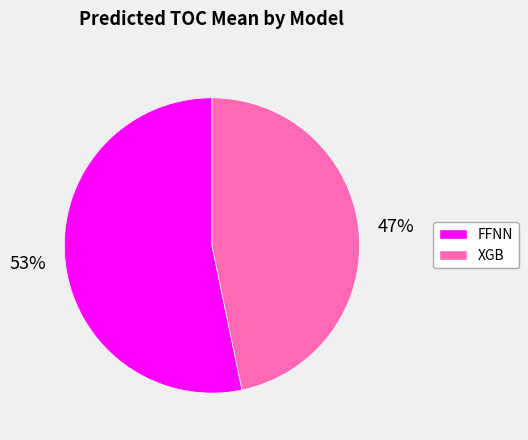

Does any single category account for the majority?

Yes